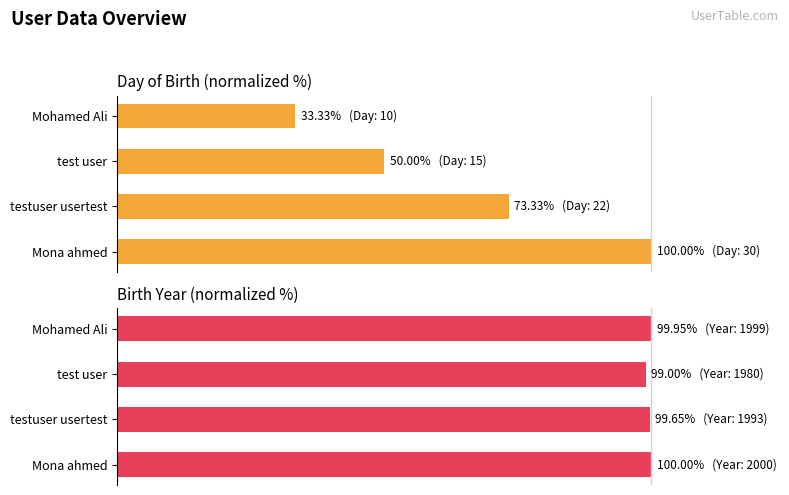

The Day series shows 27.9 at test user. True or false?

False